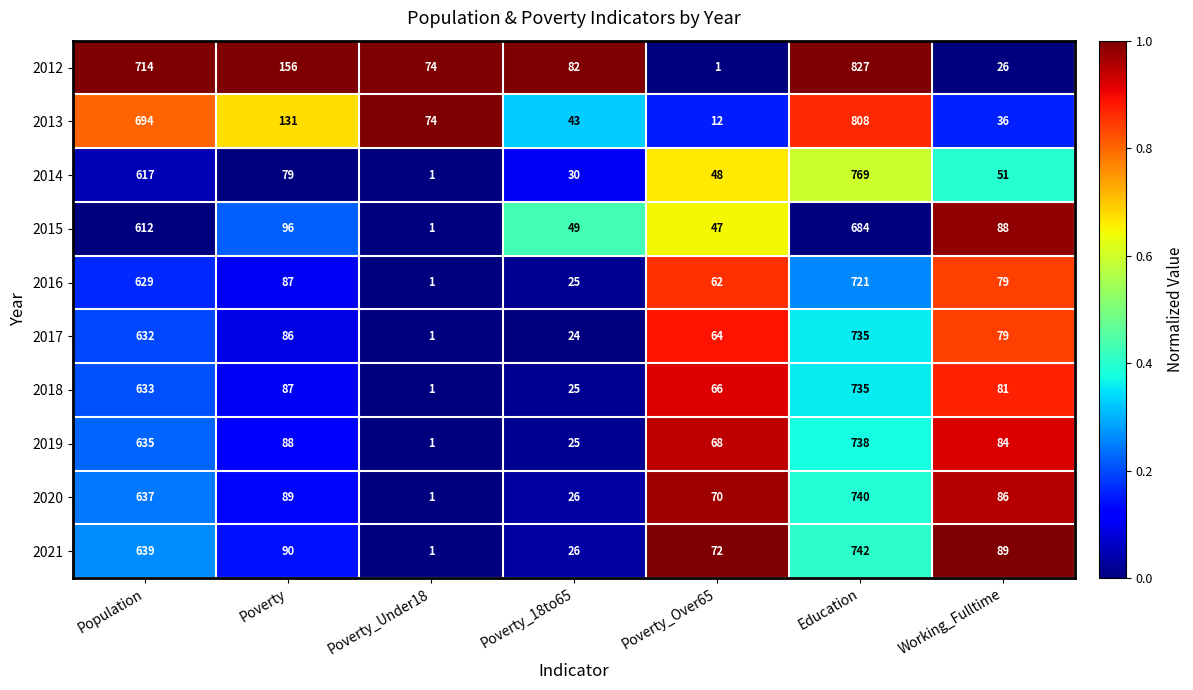

How many data points does each series have?

7